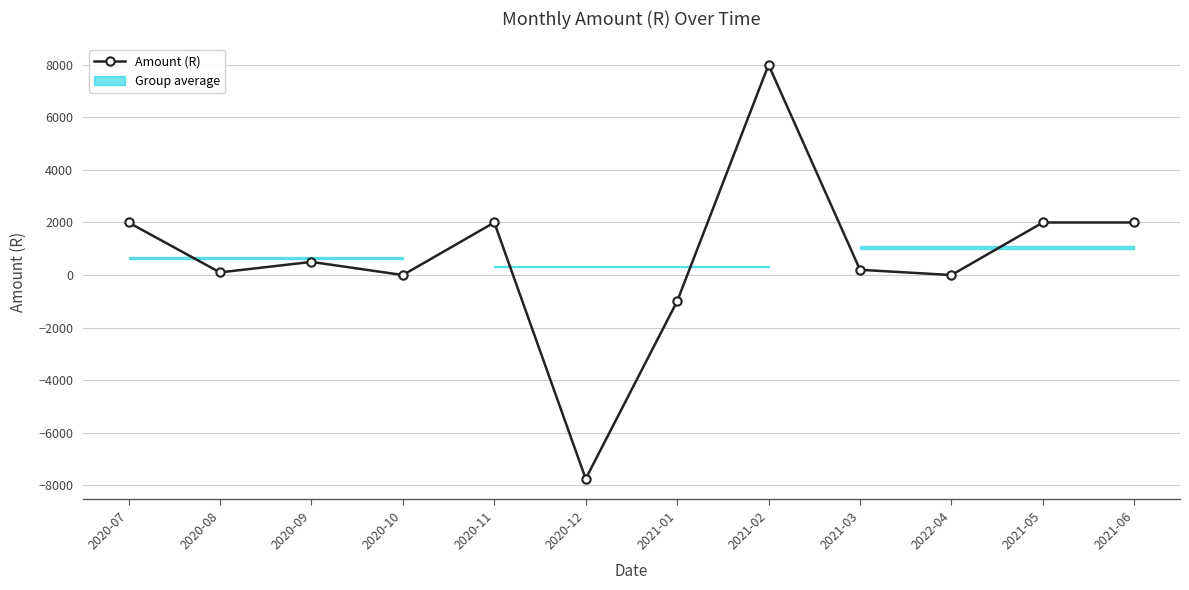

What is the value of the 3rd point from the left?

500